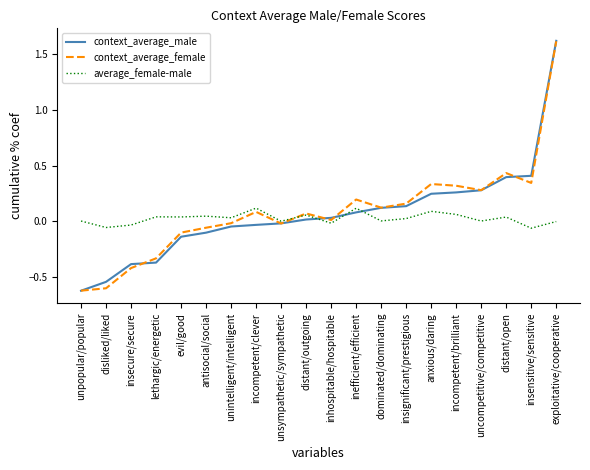

Which category has the highest value in the context_average_male series?

exploitative/cooperative